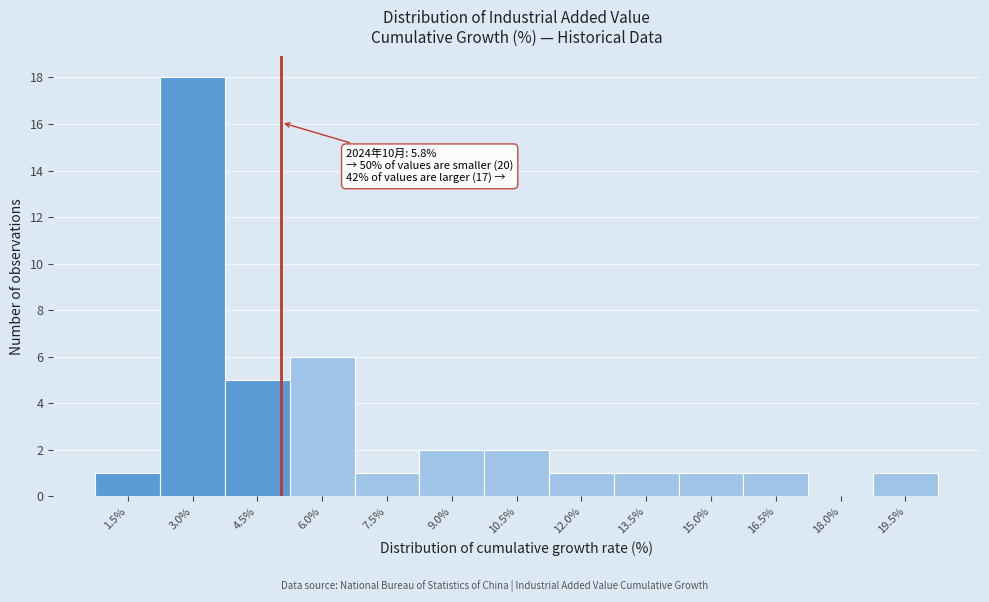

Reading left to right, list all the values displayed in this chart.

1.5%=1	3.0%=18	4.5%=5	6.0%=6	7.5%=1	9.0%=2	10.5%=2	12.0%=1	13.5%=1	15.0%=1	16.5%=1	18.0%=0	19.5%=1